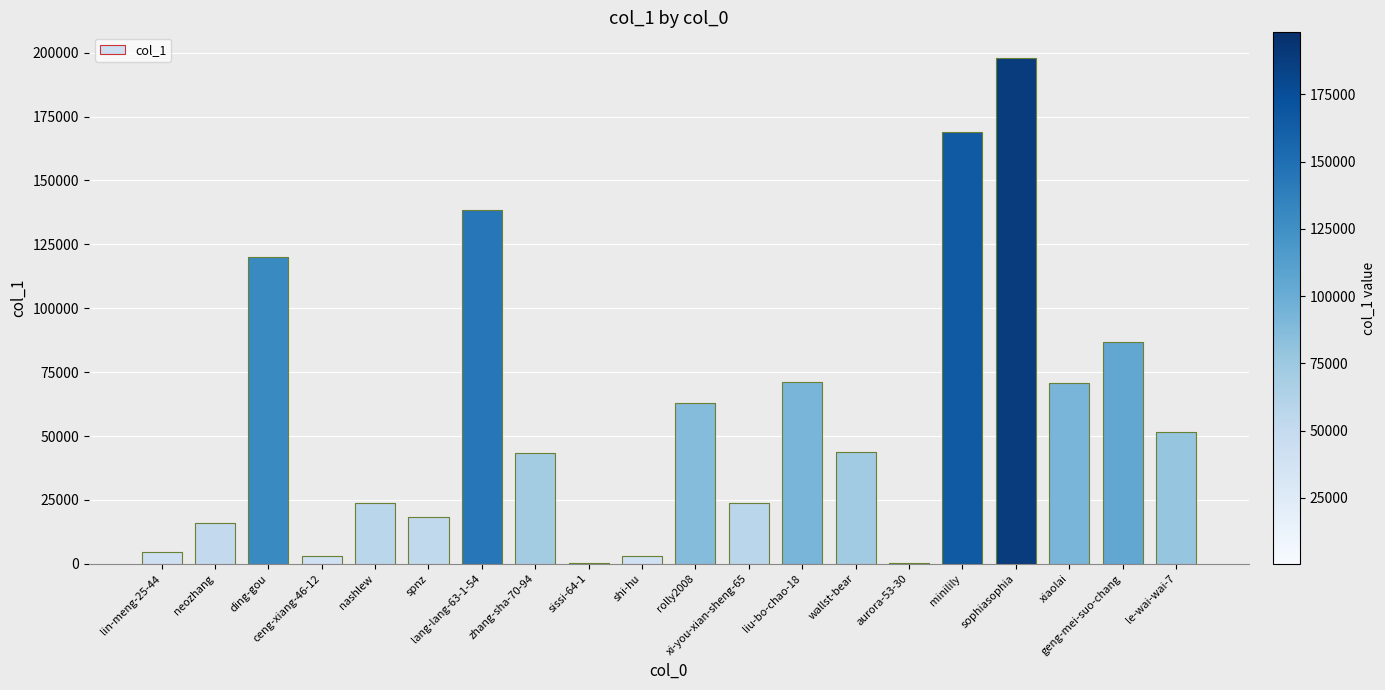

What is the change in value from lin-meng-25-44 to le-wai-wai-7?

+46995